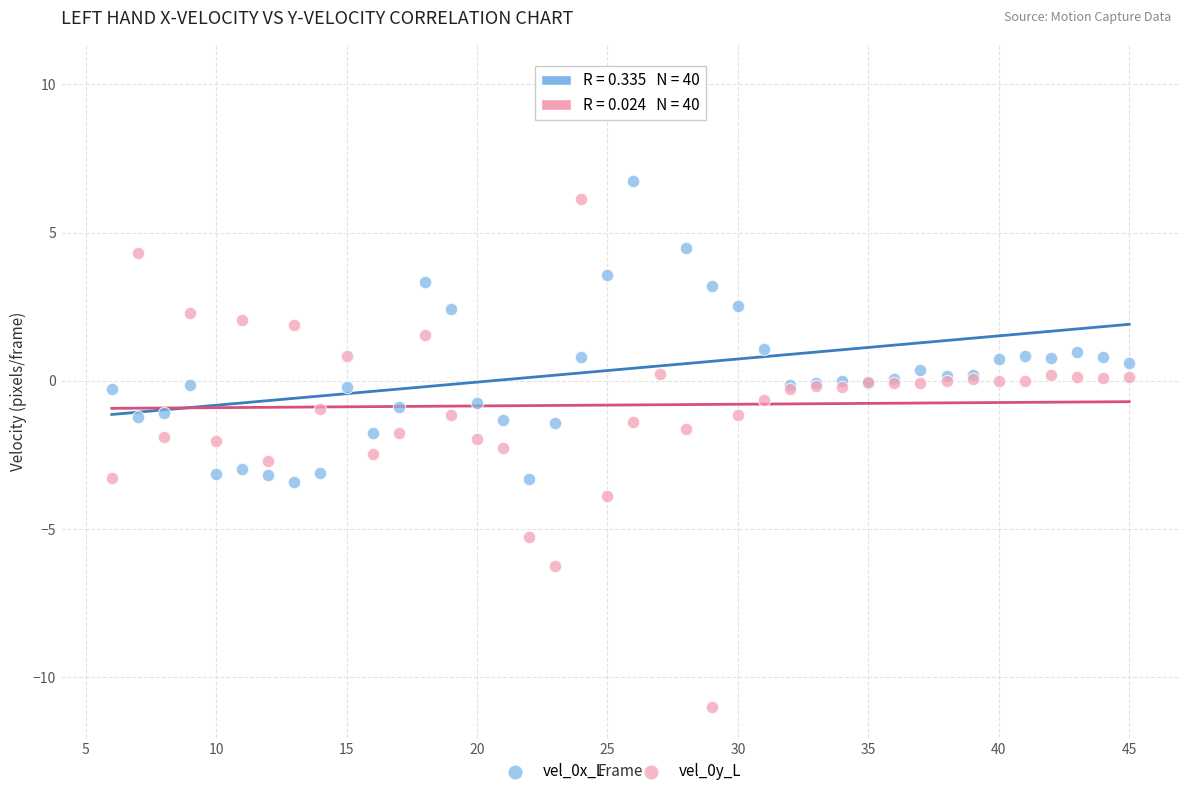

What is the X range (max minus min) for the scatter plot?

39.0